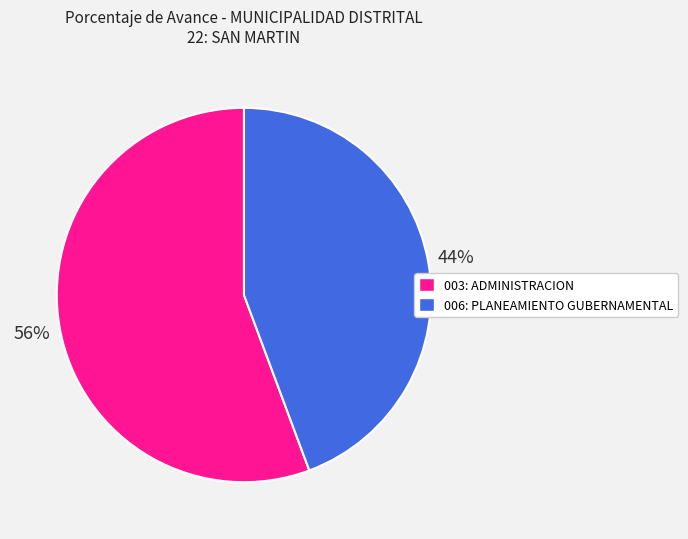

Approximately how many times larger is the value at 003: ADMINISTRACION compared to 006: PLANEAMIENTO GUBERNAMENTAL?

1.3